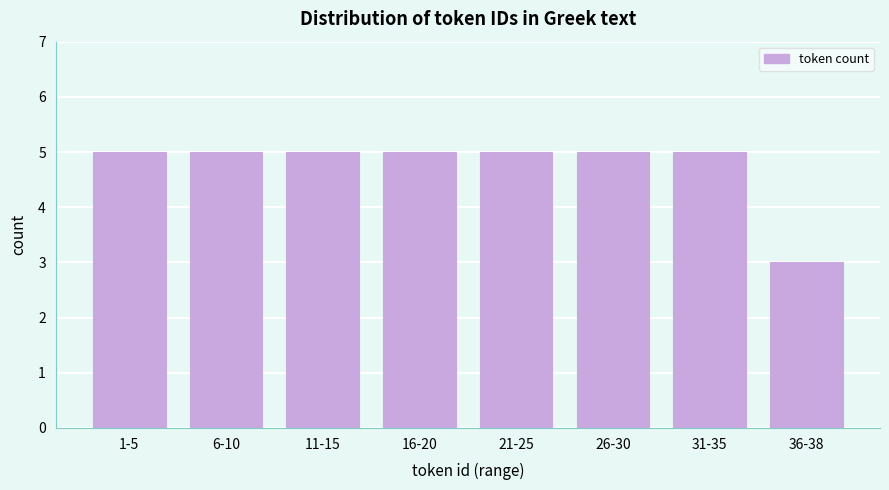

Reading left to right, what are all the values shown in this chart?

5	5	5	5	5	5	5	3